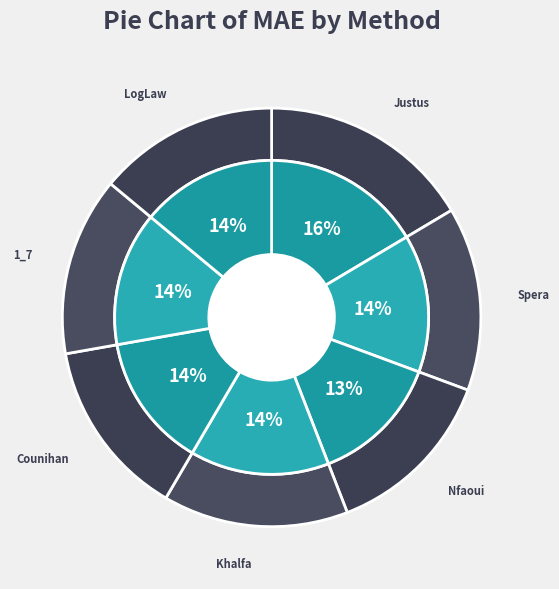

How many segments does this pie chart have?

7